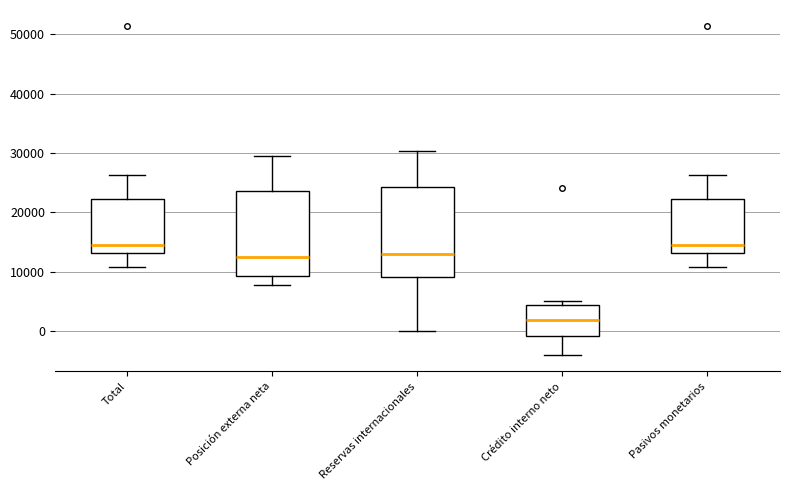

Reading left to right, read every box against the y-axis: the position of its median line, the range the box covers, and the ends of its whiskers. The values are not printed on the chart, so give them approximately, as read against the axis.

Total: median 15000, box 13000 to 22000, whiskers 11000 to 26000
Posición externa neta: median 13000, box 9000 to 24000, whiskers 8000 to 30000
Reservas internacionales: median 13000, box 9000 to 24000, whiskers 0 to 30000
Crédito interno neto: median 2000, box -1000 to 4000, whiskers -4000 to 5000
Pasivos monetarios: median 15000, box 13000 to 22000, whiskers 11000 to 26000